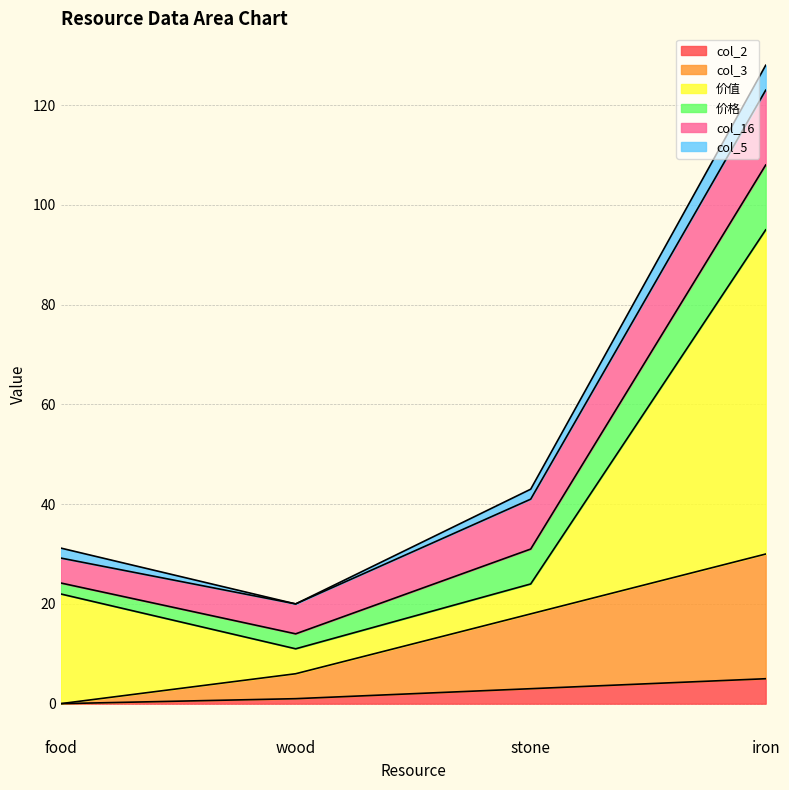

Does the chart display data point markers on the line(s)?

No